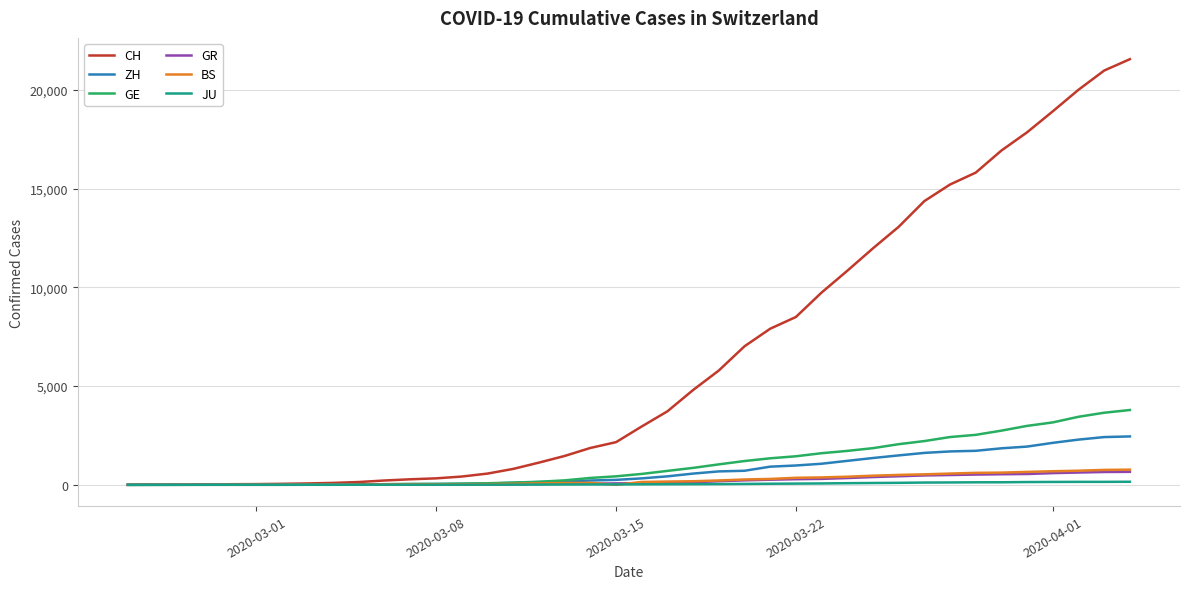

Which series has the widest spread of values?

CH